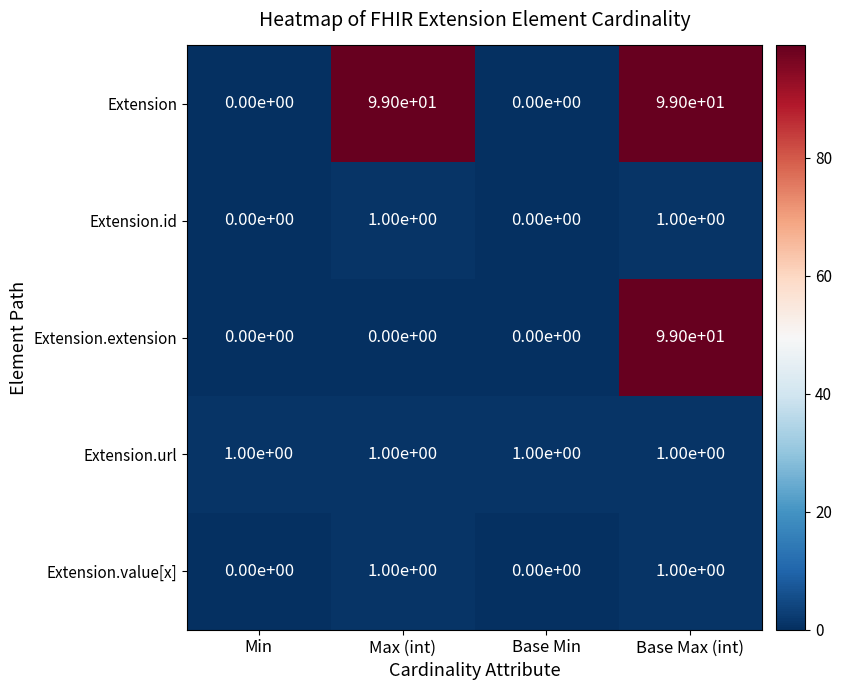

What is the sum of all Extension.extension values?

99